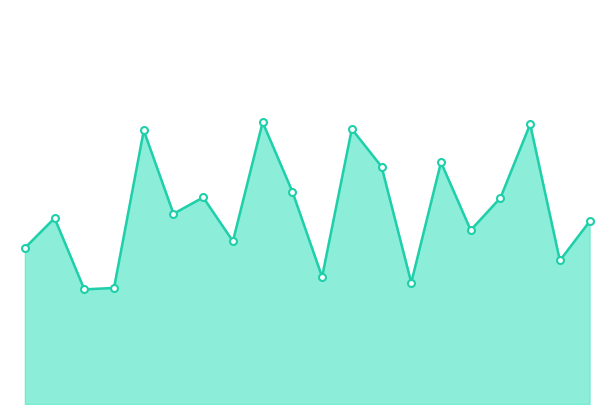

How many lines are shown in the chart?

1